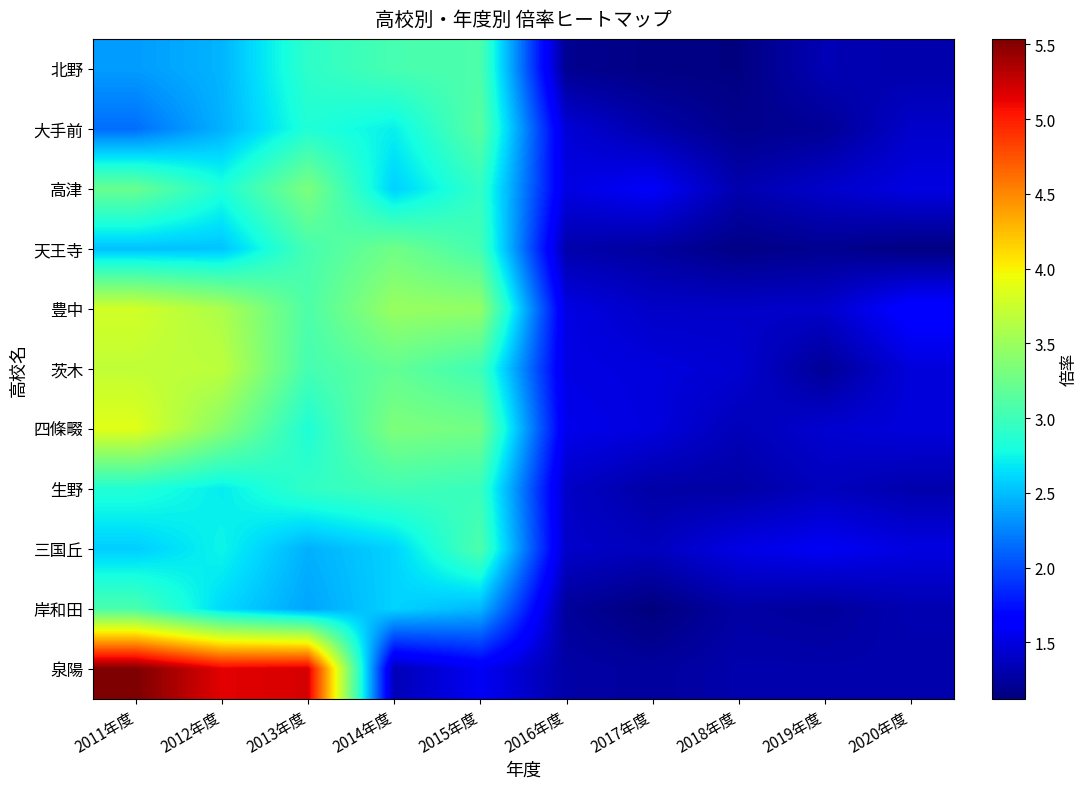

What is the greatest value displayed?

5.5